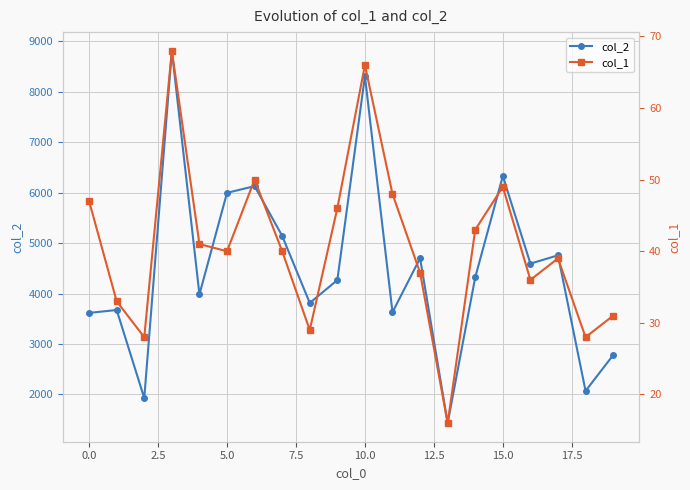

Is it true that col_2 equals 3617 at 0.0?

True